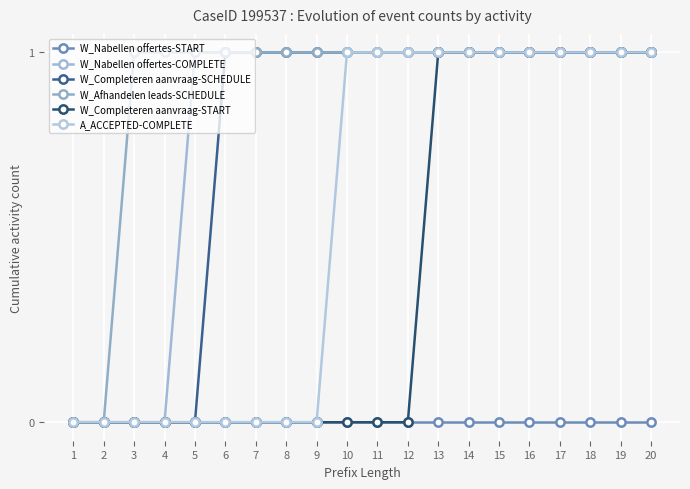

What is the average value of the W_Nabellen offertes-COMPLETE series?

1